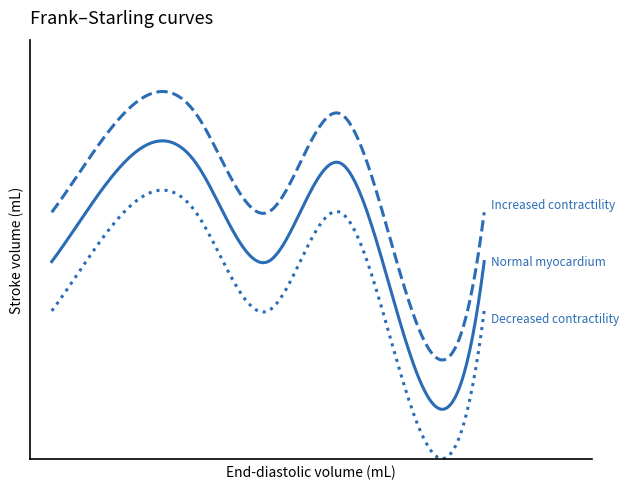

Reading left to right, what are all the values shown in this chart?

Increased contractility: 7	9	9	7	9	5	7
Normal myocardium: 6	8	8	6	8	4	6
Decreased contractility: 5	7	7	5	7	3	5